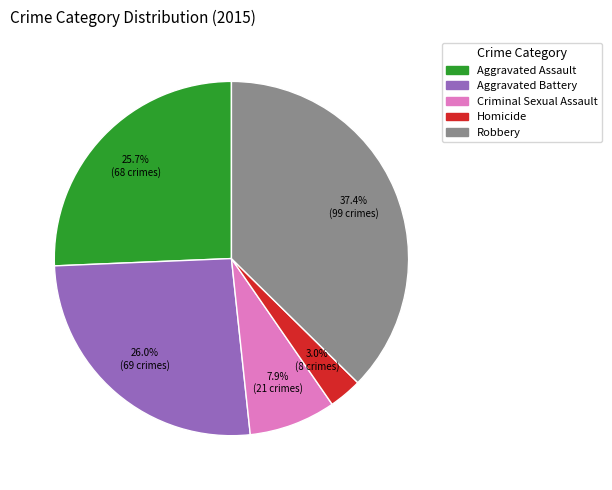

What percentage is NOT represented by Aggravated Battery?

74.0%